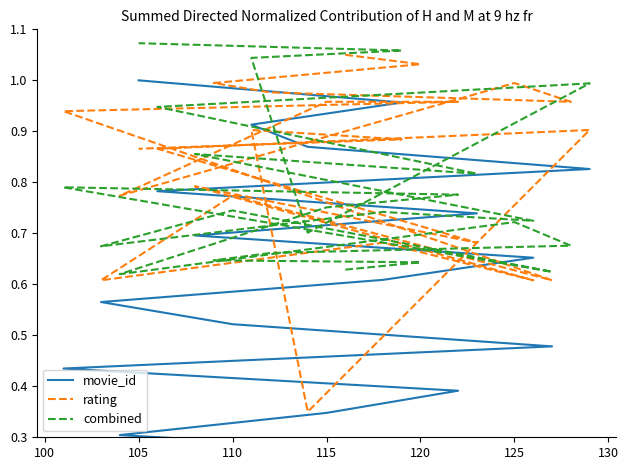

What is the approximate value of combined at 125?

0.7